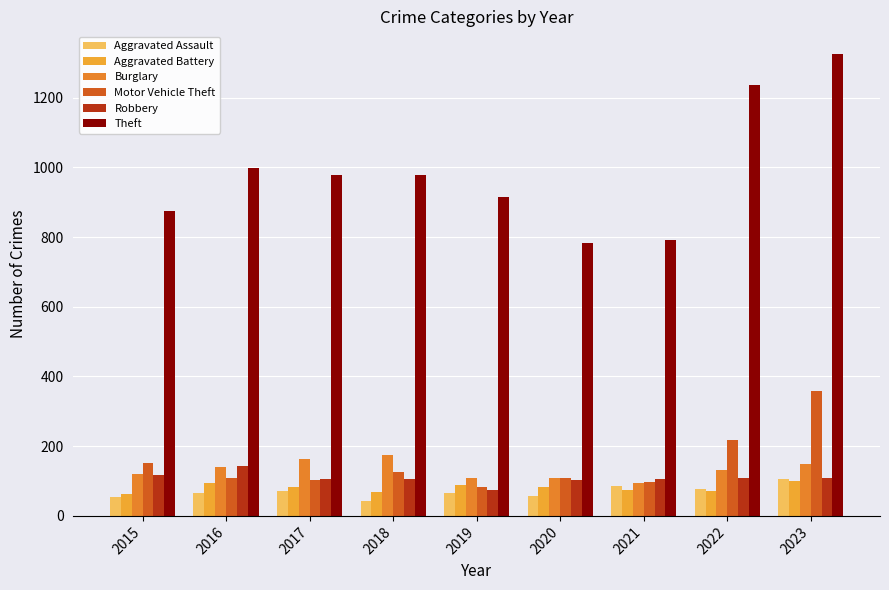

How many categories are shown in the chart?

9